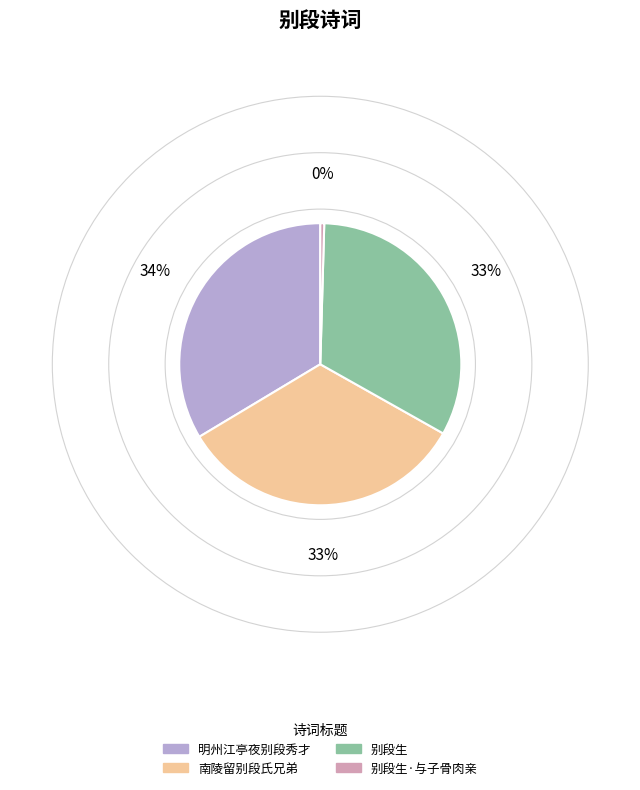

Do 别段生·与子骨肉亲 and 明州江亭夜别段秀才 together represent more than half of the pie?

No